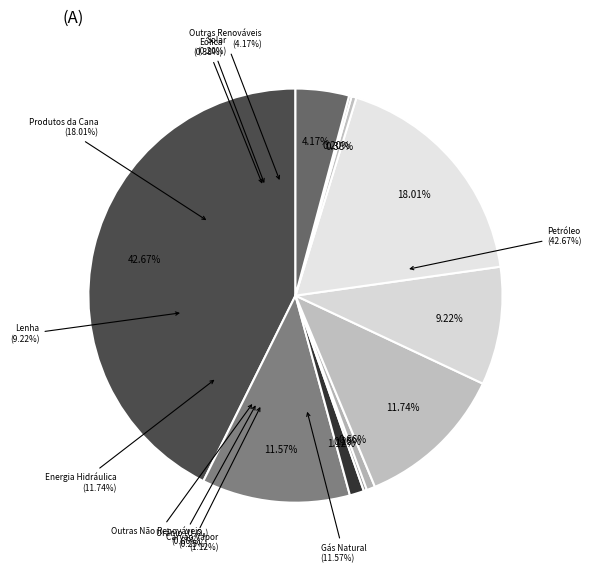

True or false: Eólica accounts for 0% of the total.

True